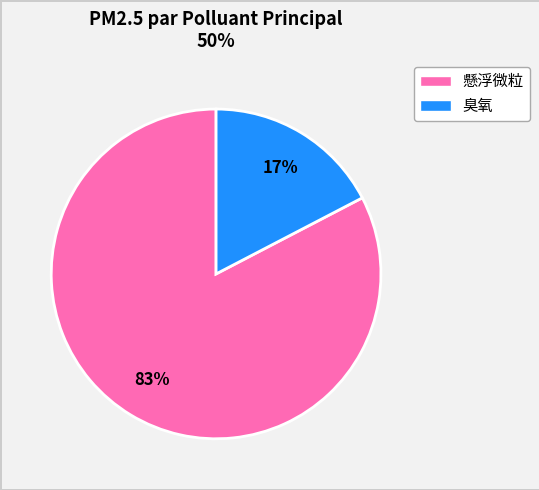

To the nearest percent, what is the average slice percentage?

50%